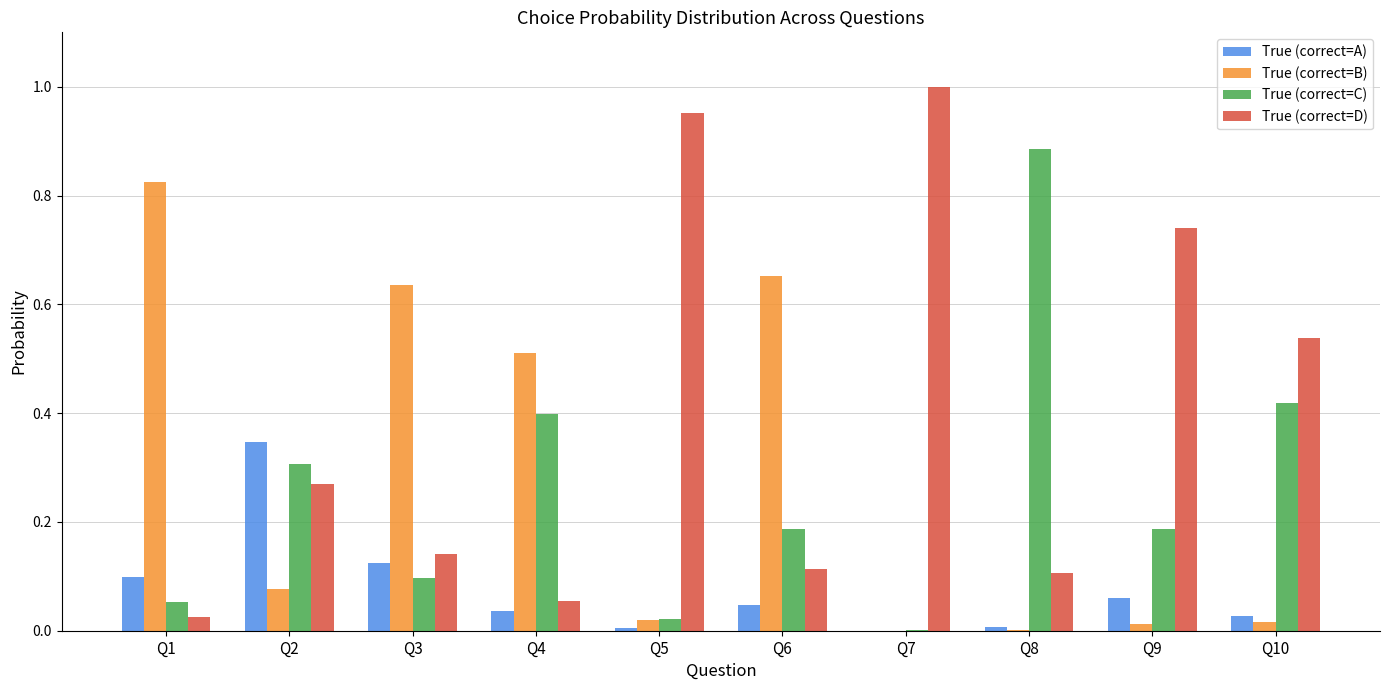

Which series has the largest total across all categories?

True (correct=D)